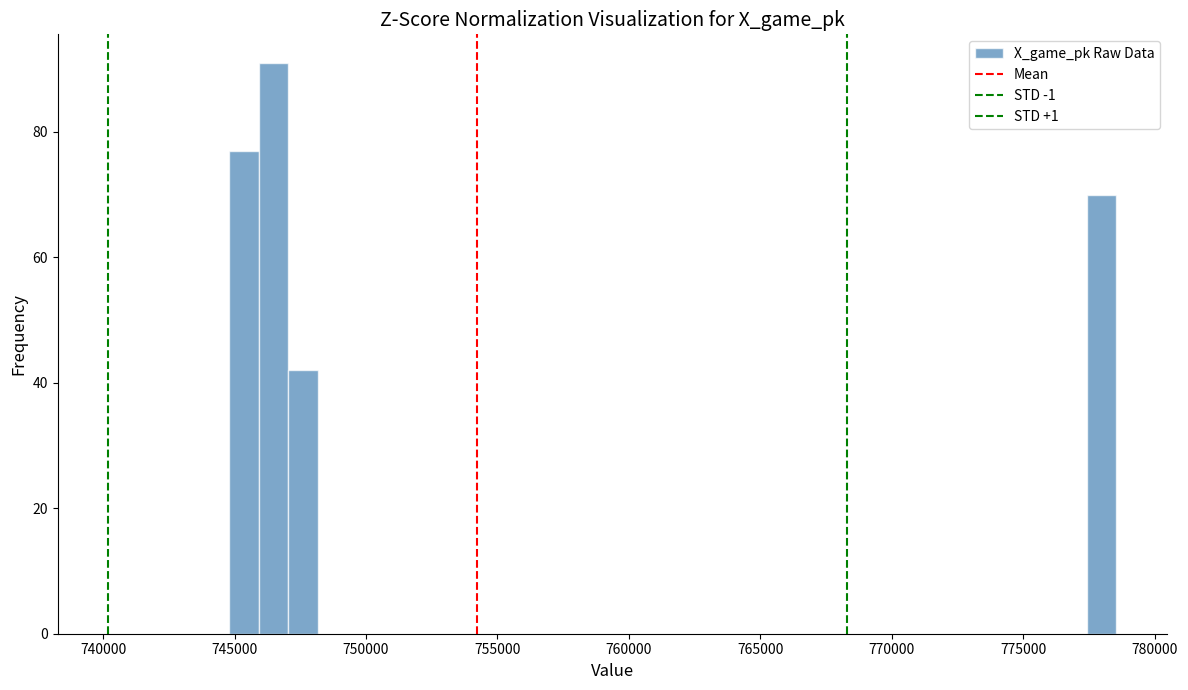

Around what value on the x-axis is the tallest bar? Give the approximate position of its centre, as read against the axis.

746500